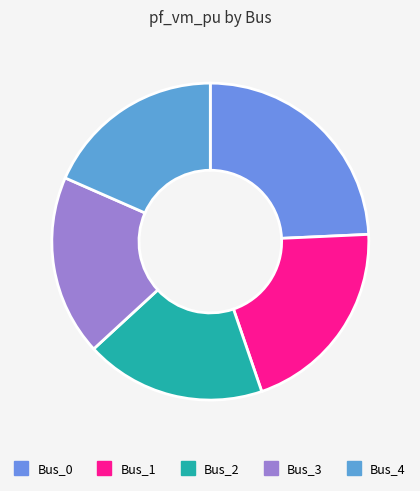

Combined, do Bus_3 and Bus_0 account for over 50%?

No